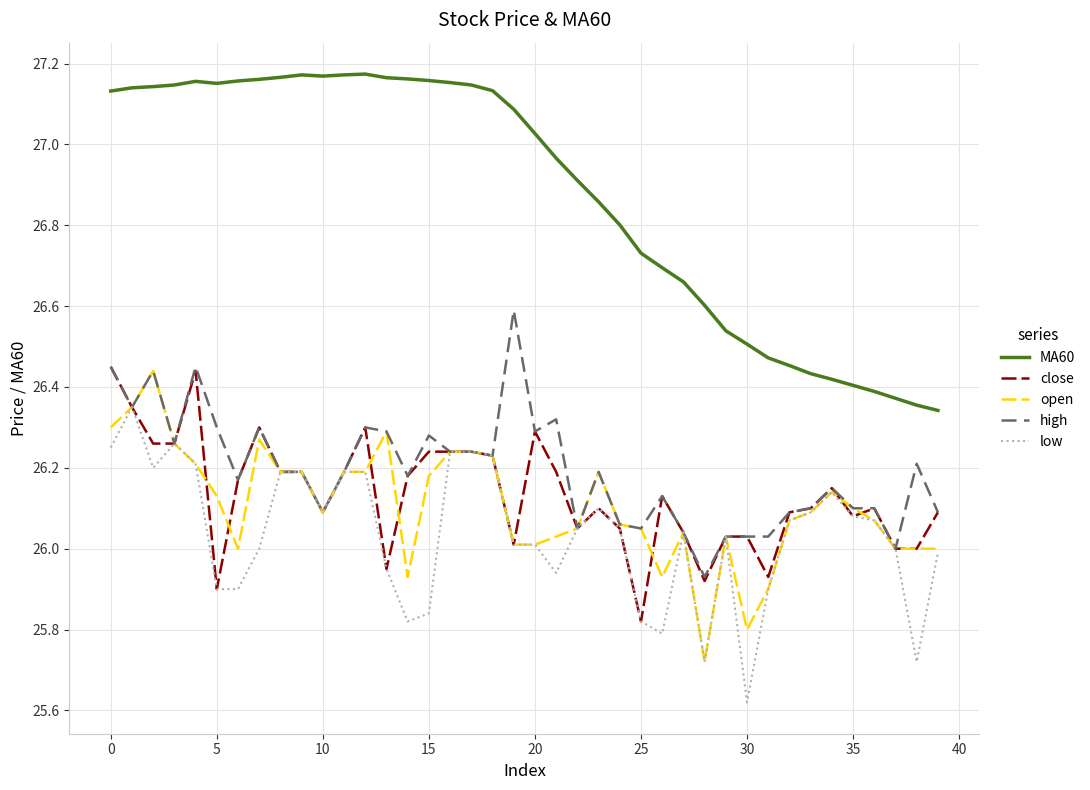

True or false: MA60 and close cross at least once.

False